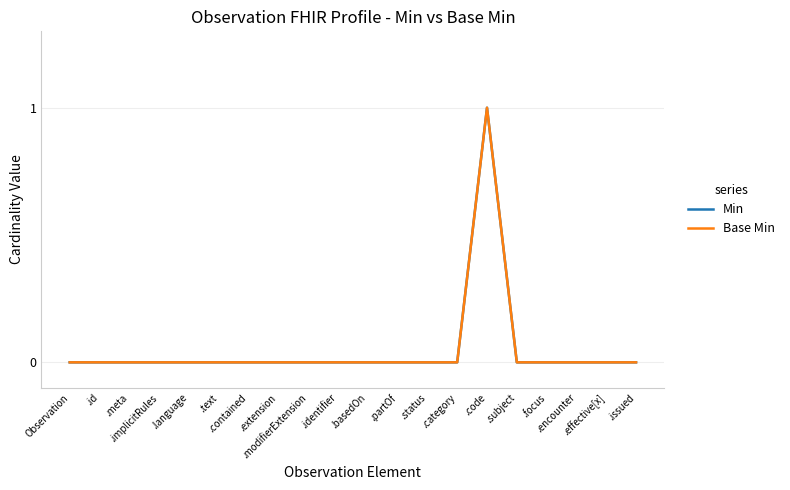

Does the chart display data point markers on the line(s)?

No